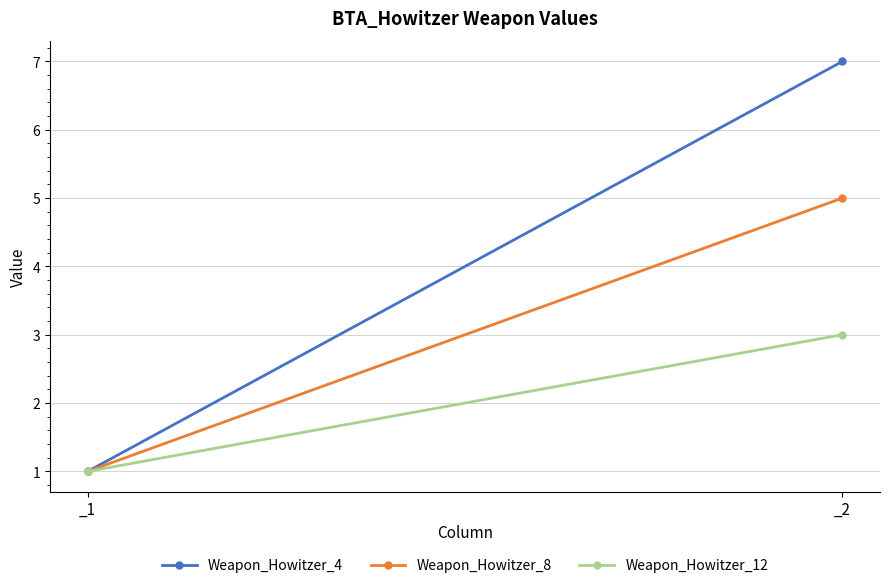

What are all the series names shown in the legend?

Weapon_Howitzer_4, Weapon_Howitzer_8, Weapon_Howitzer_12